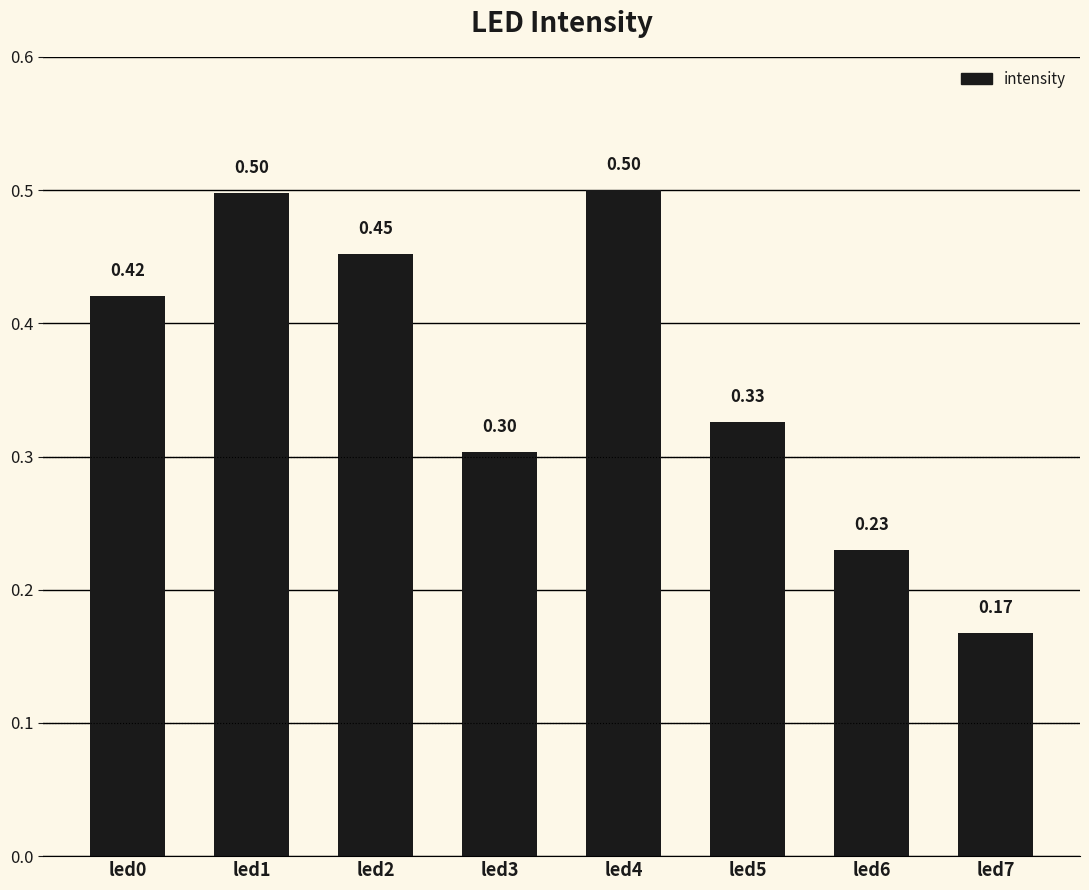

Which has a higher value, led6 or led3?

led3